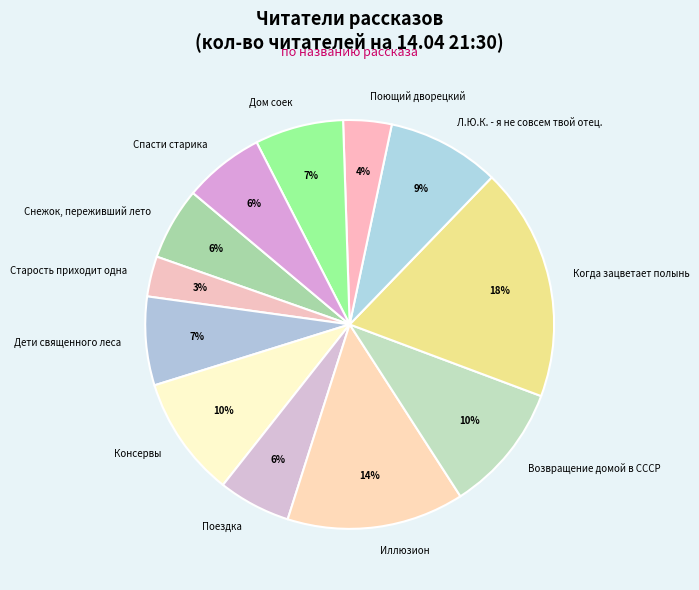

The Возвращение домой в СССР slice represents 10% of the pie. True or false?

True